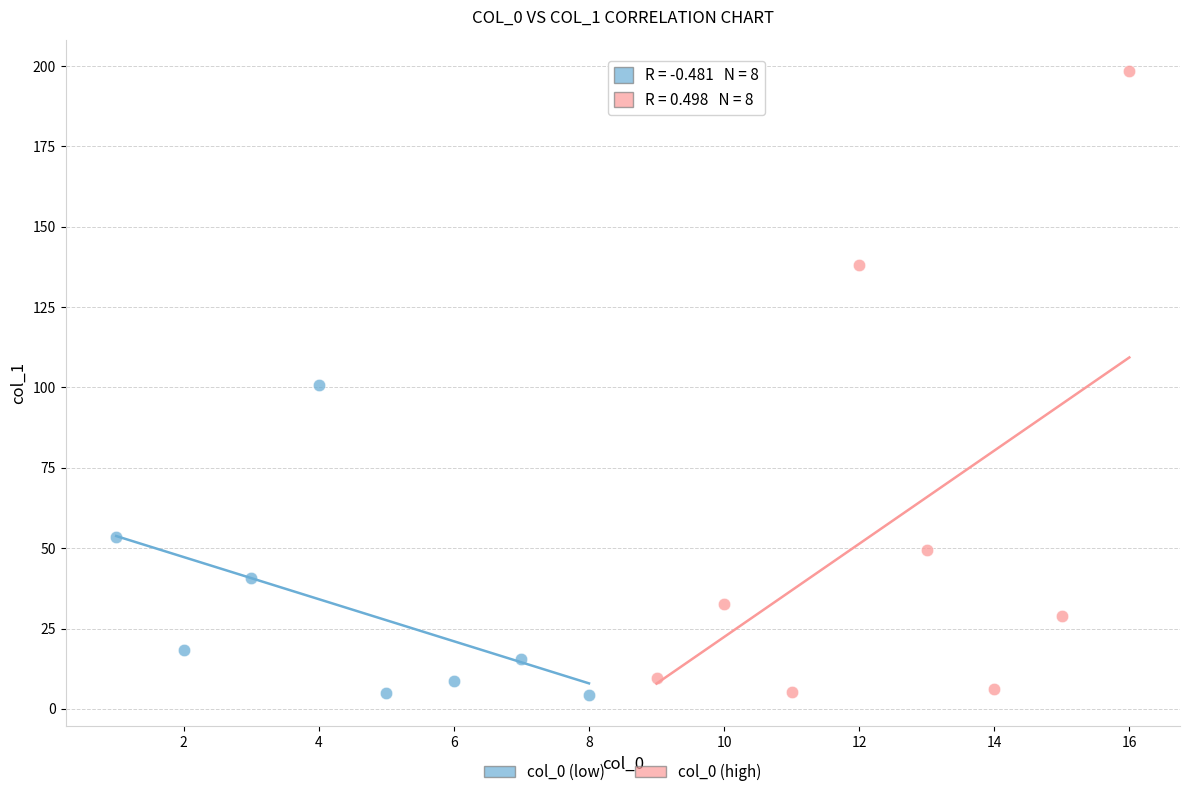

What are all the series names shown in the legend?

col_0 (low), col_0 (high)